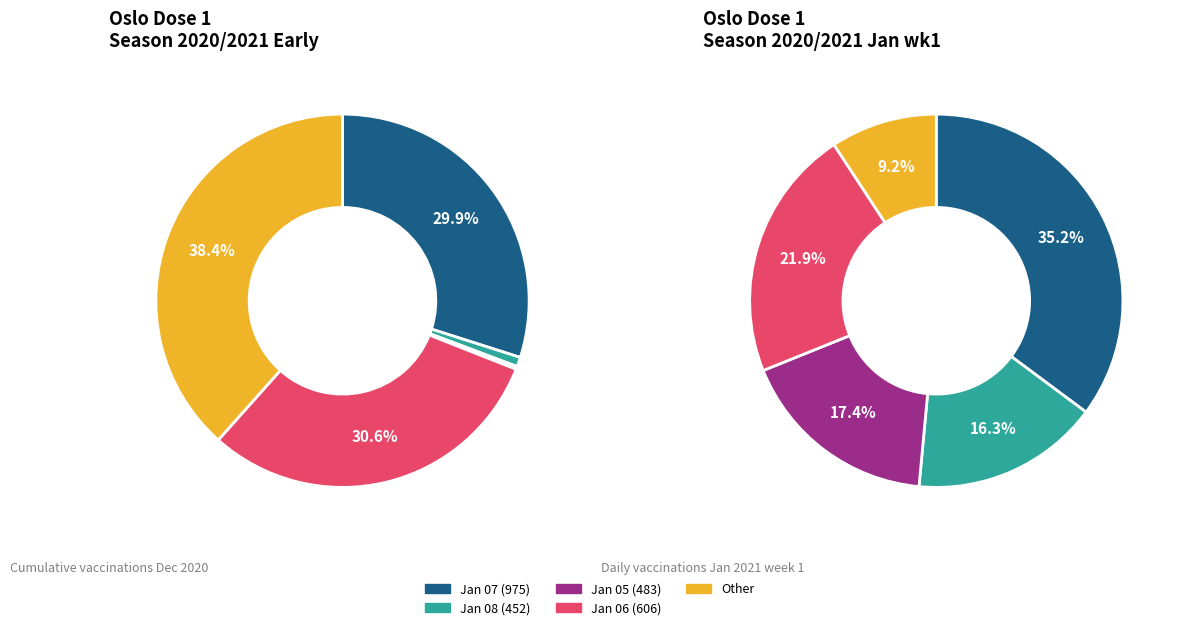

What is the ratio of the value at 2021-01-06 to the value at 2021-01-07?

0.6